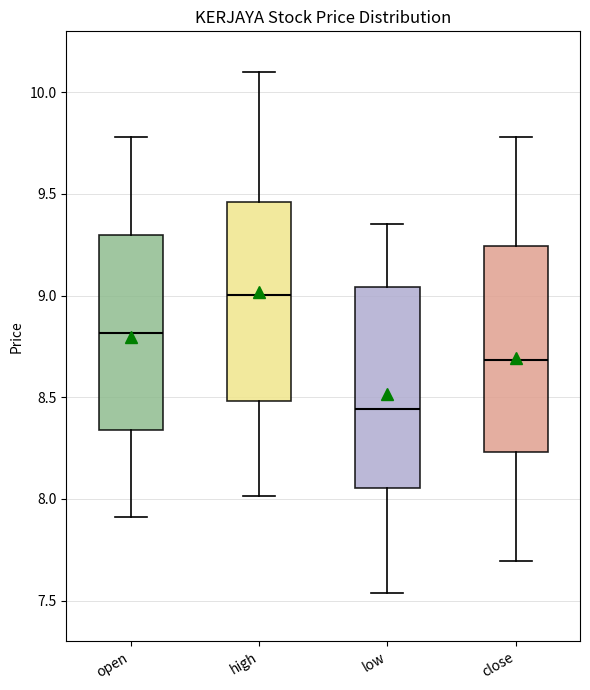

Where does the median line of the box for close sit on the y-axis? The values are not printed on the chart, so give them approximately, as read against the axis.

8.70